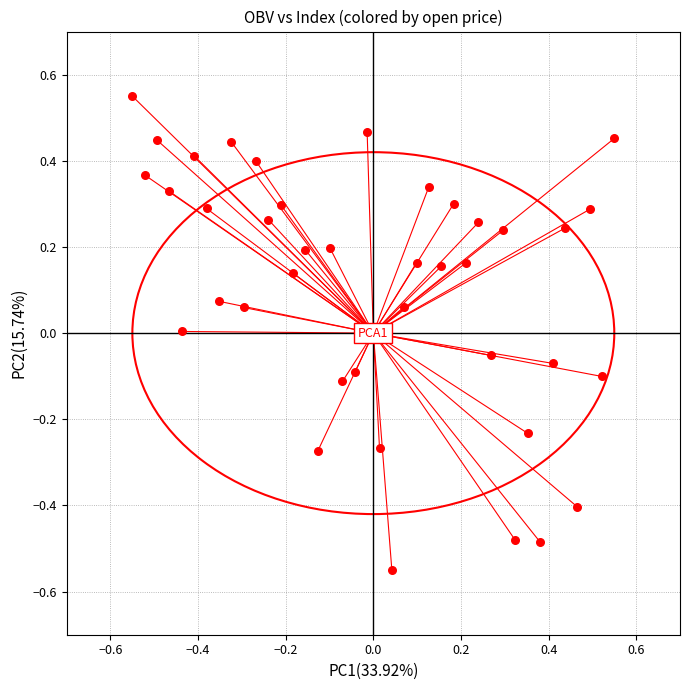

What is the range of Y values (max minus min)?

1.1